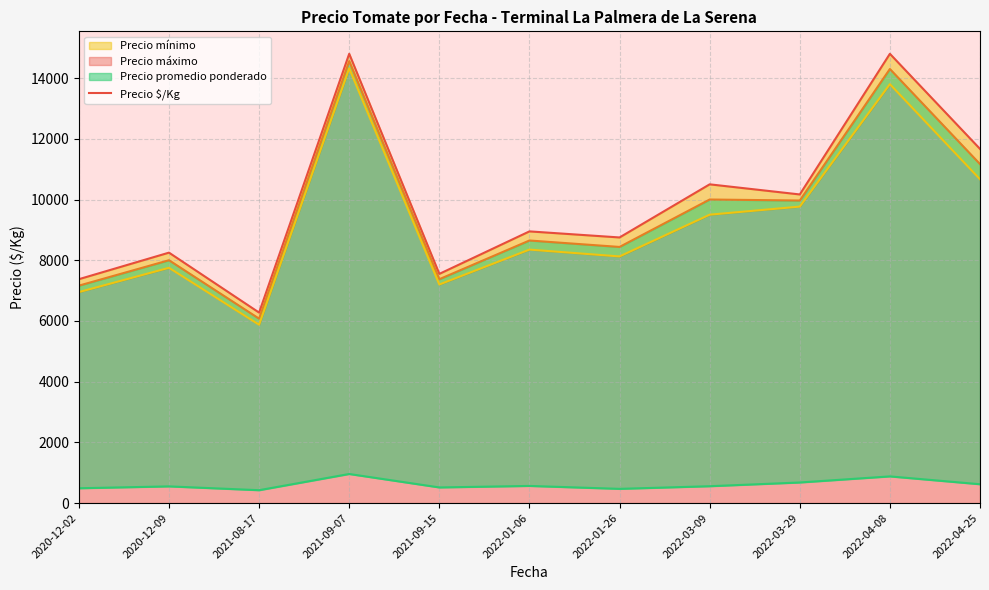

Approximately how many times larger is the value at 2021-09-07 compared to 2021-08-17?

2.4